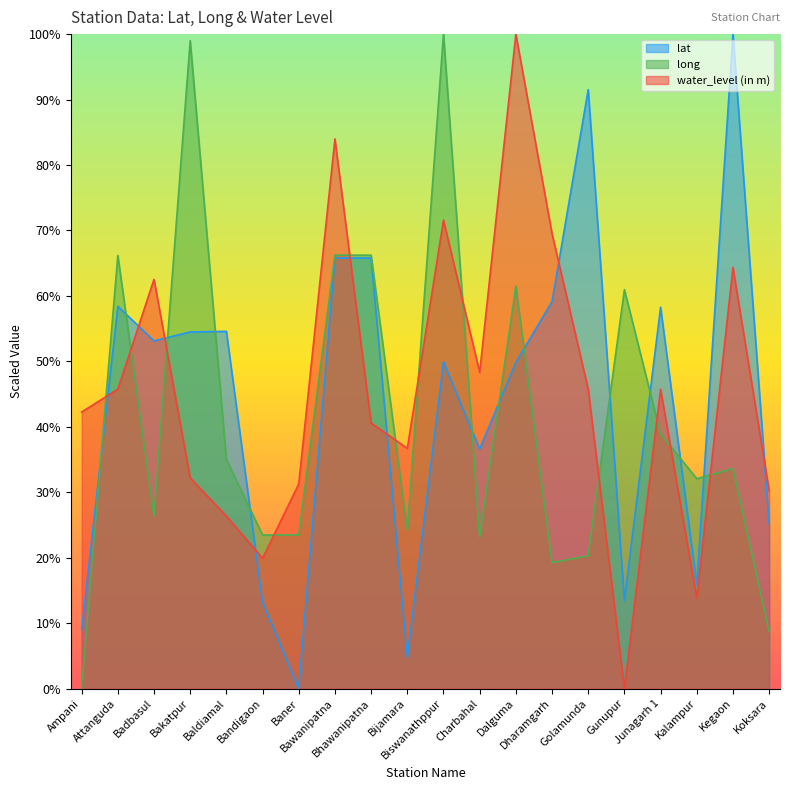

Which series has the widest spread of values?

water_level (in m)